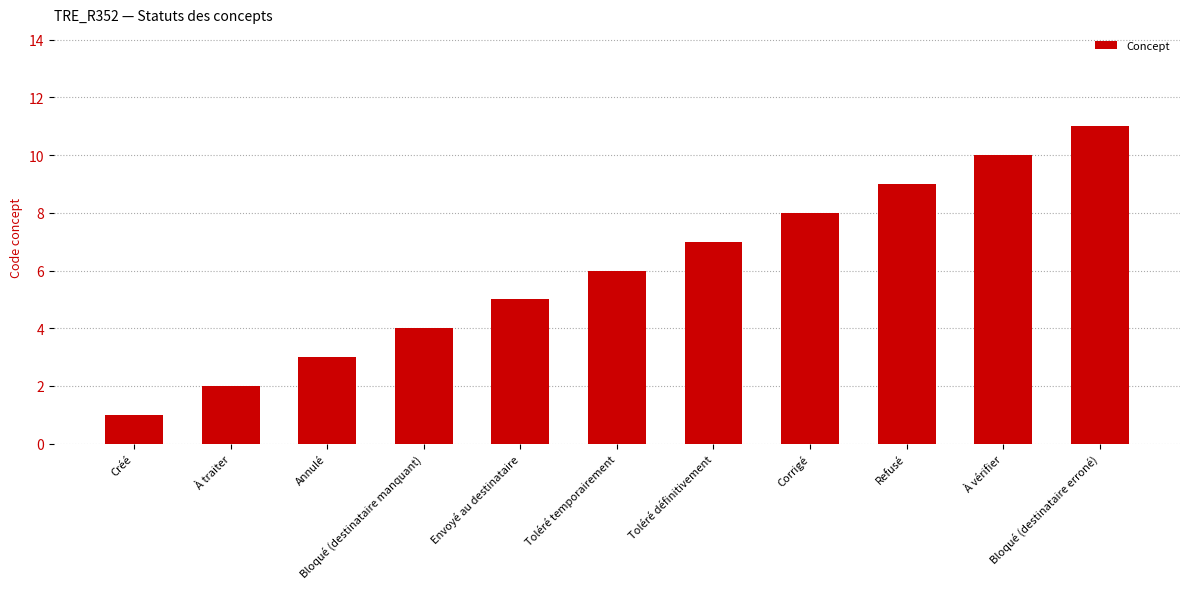

Count the values in the range 3 to 9.

7